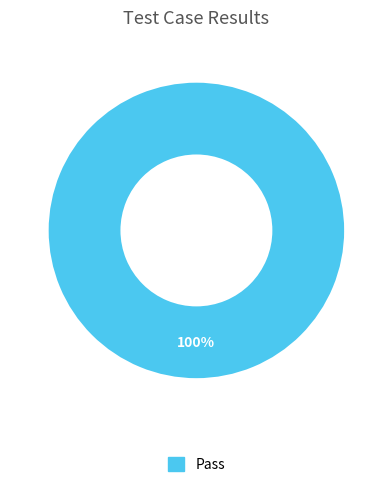

Is there a majority slice in this chart?

Yes